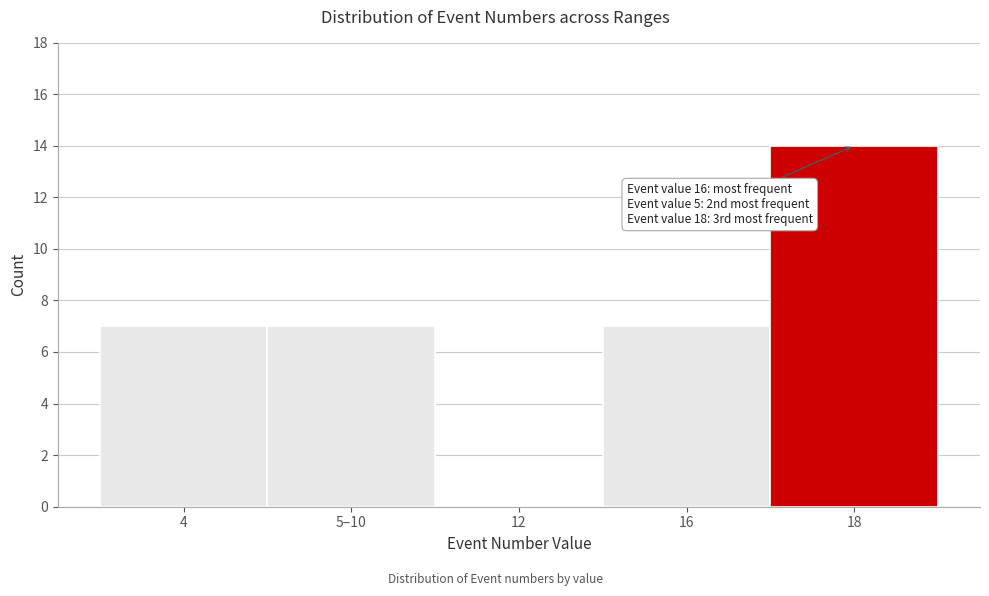

Reading left to right, what are all the values shown in this chart?

4=7	5–10=7	12=0	16=7	18=14